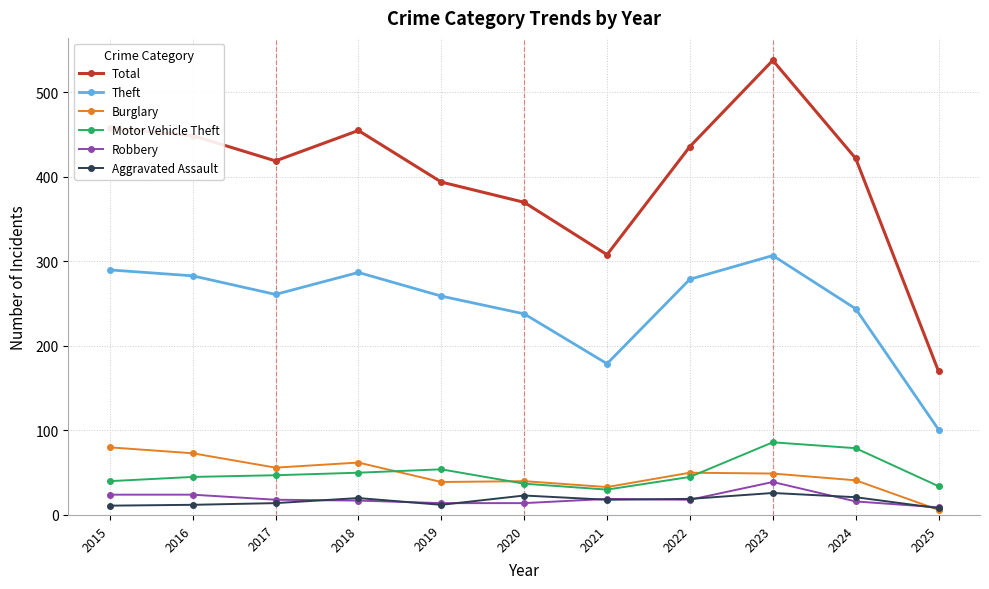

Count the number of data series in this chart.

6